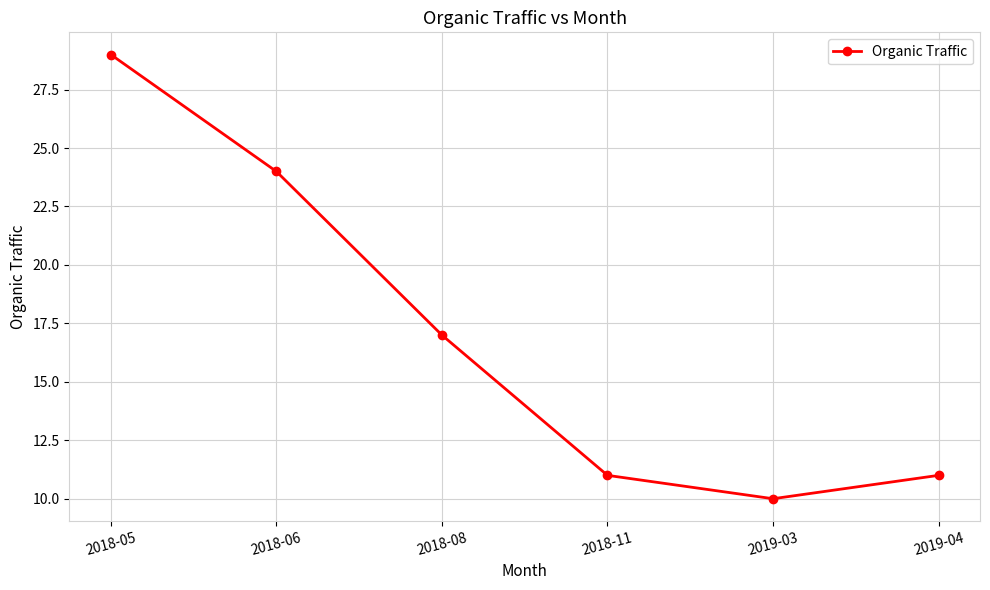

How many interior local valleys (lower than both neighbors) does the data have?

1